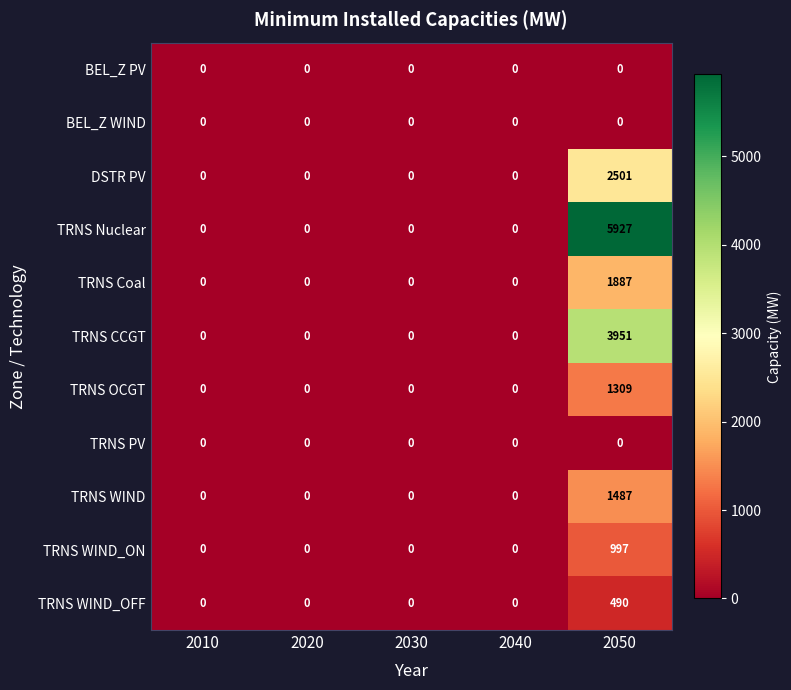

Is it true that BEL_Z PV equals 0 at 2050?

True